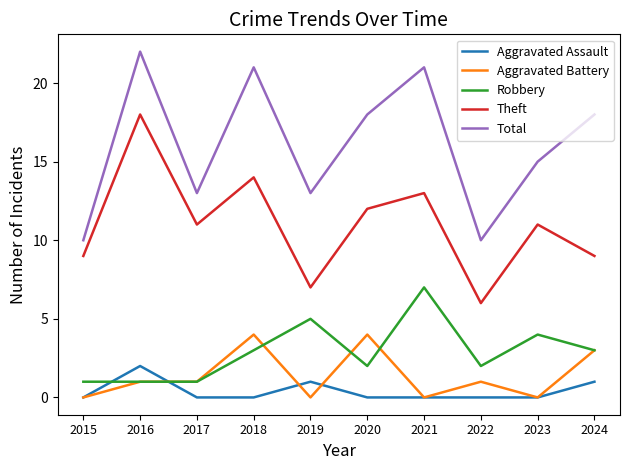

What is the greatest value displayed?

22